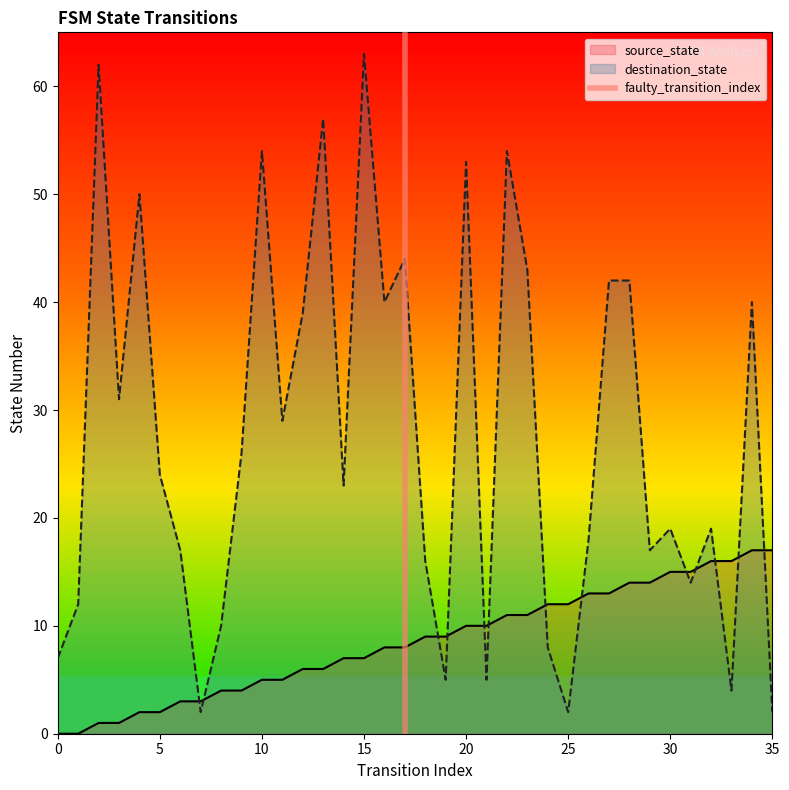

True or false: destination_state and source_state cross at least once.

True